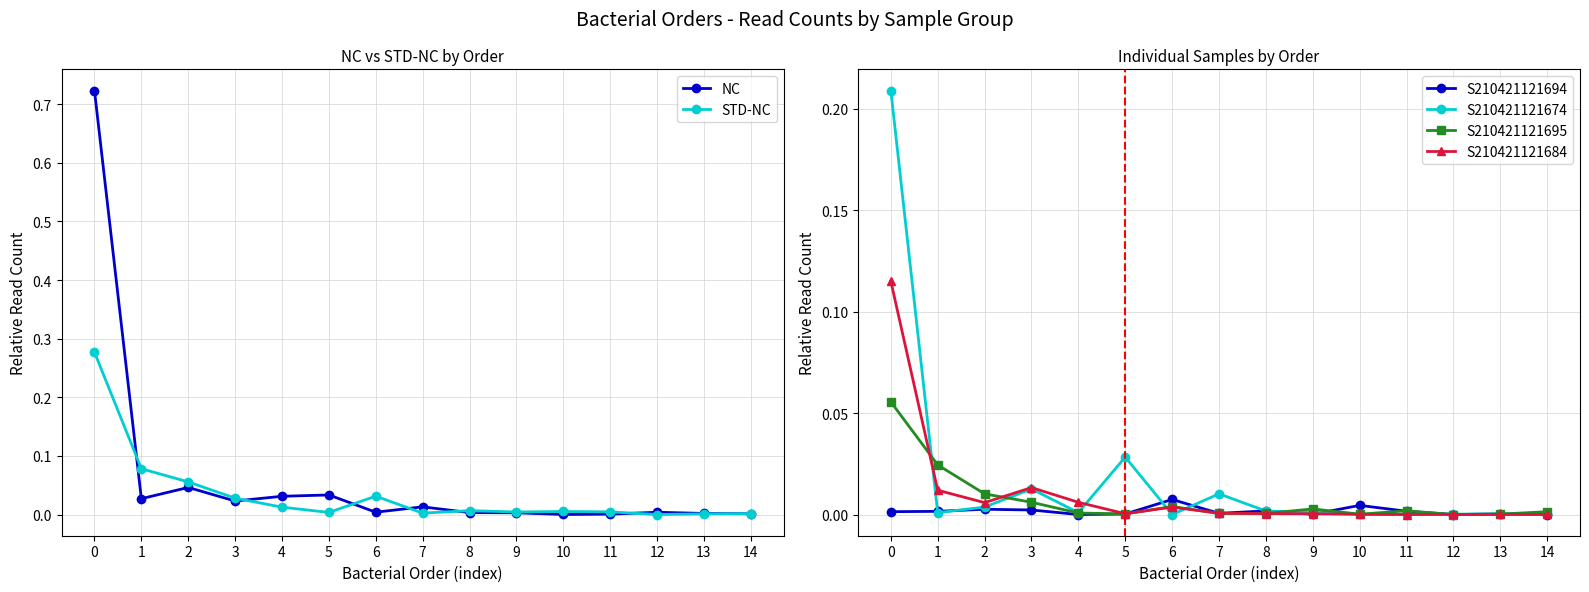

How many positive values does the S210421121674 series have?

14